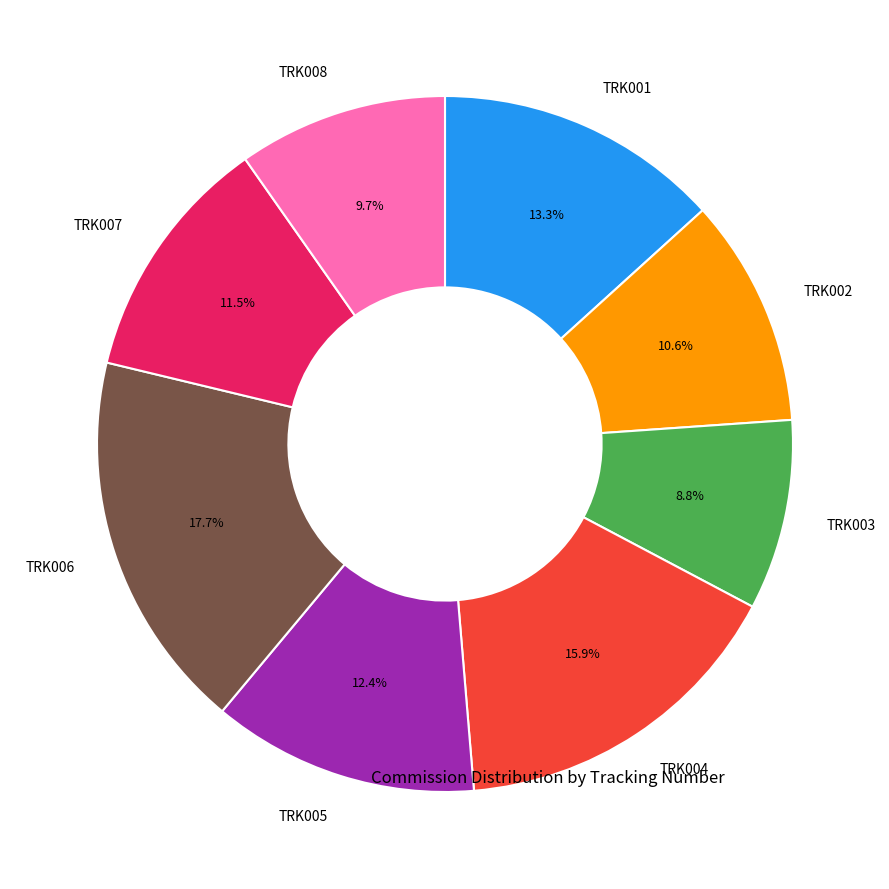

Does any single category account for the majority?

No